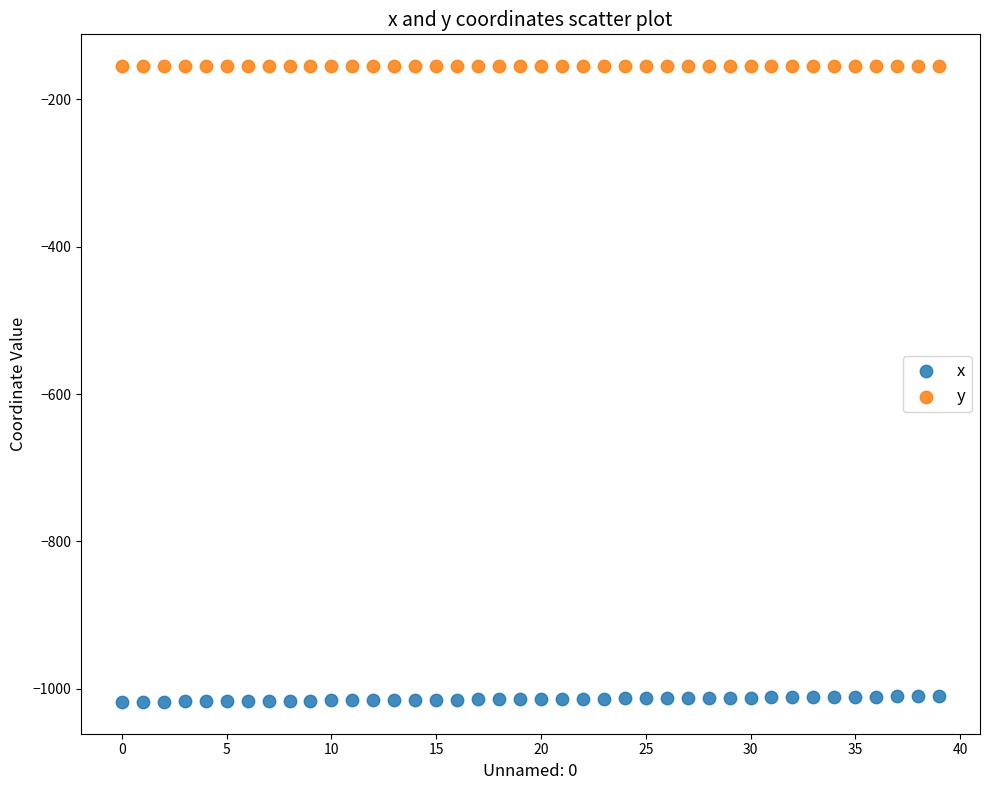

Which series reaches the minimum Y coordinate?

x